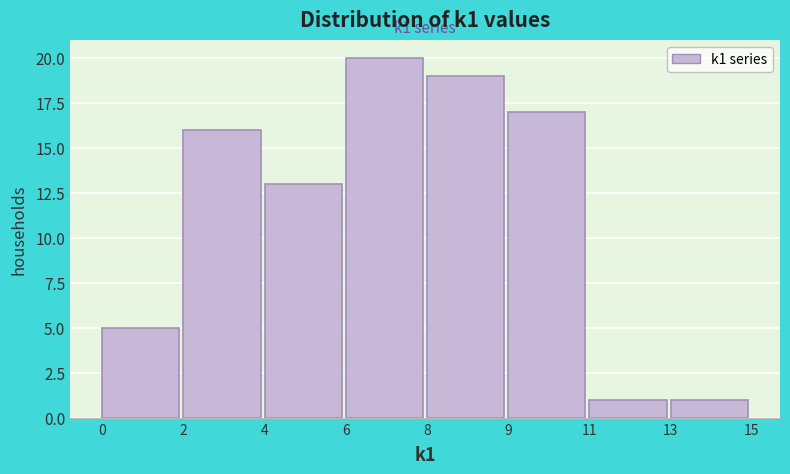

Reading right to left, list all the values displayed in this chart.

13=1	11=1	9=17	8=19	6=20	4=13	2=16	0=5